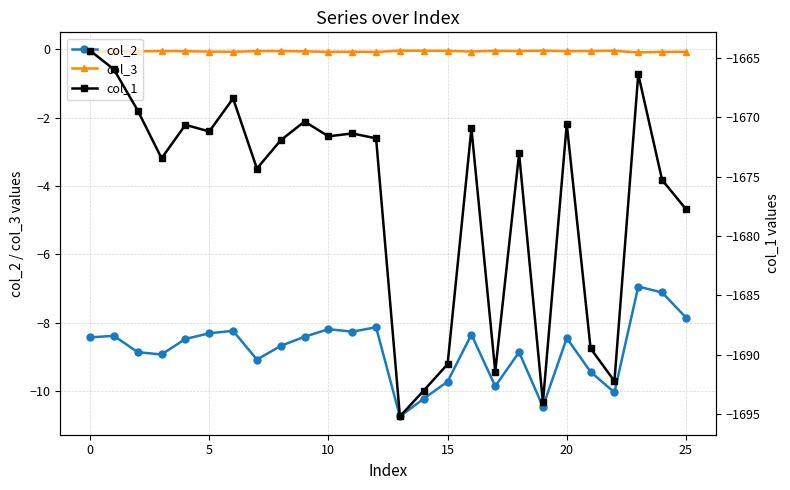

The value of col_1 at 15 is -612.1. True or false?

False